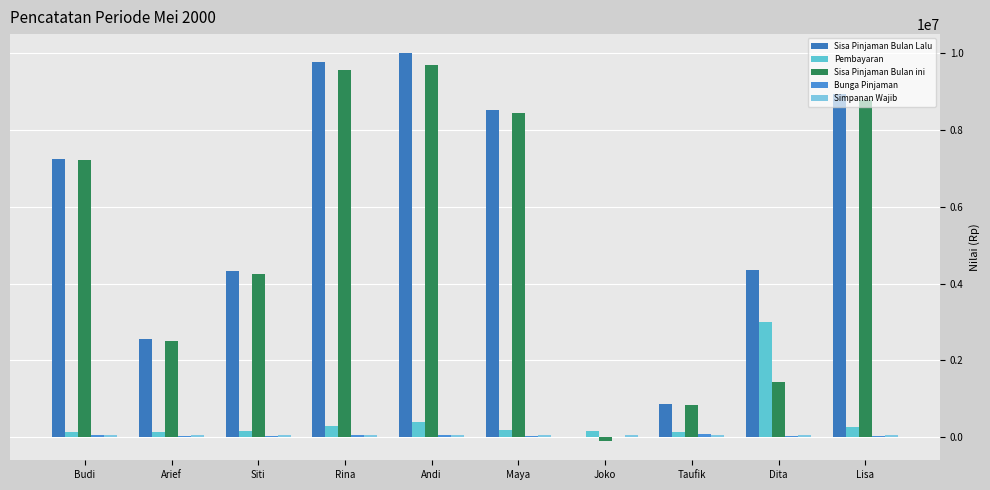

What is the highest value of the Pembayaran series?

3000000